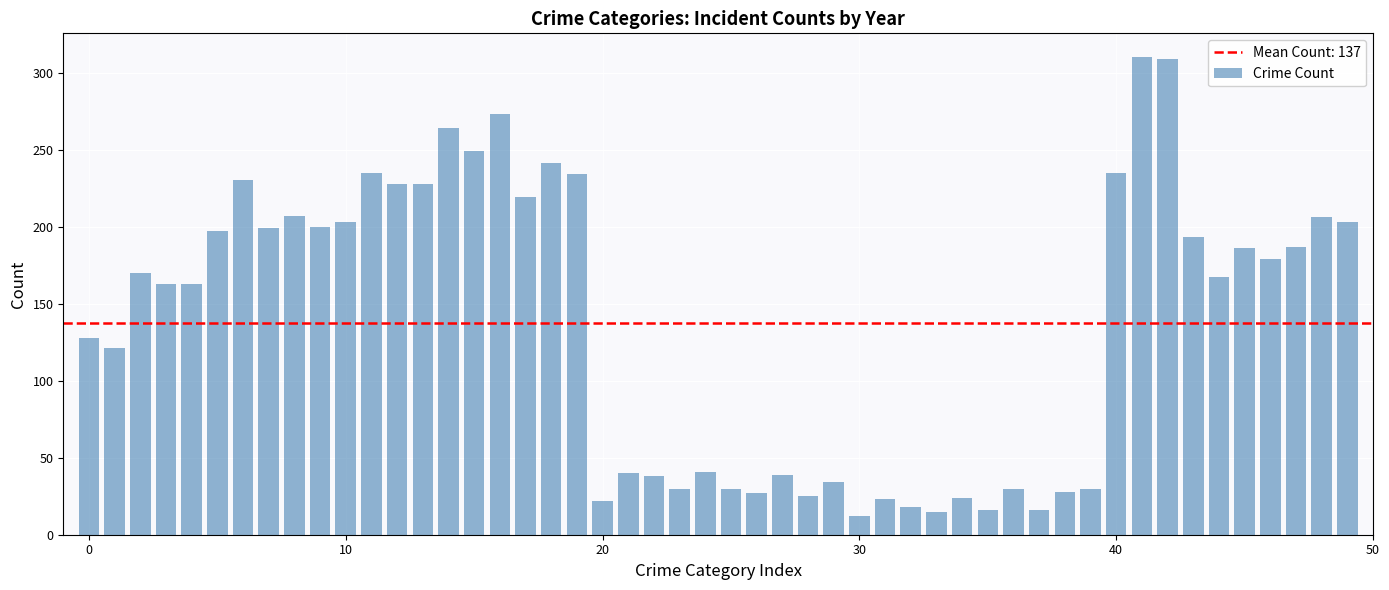

What is the smallest value displayed?

12